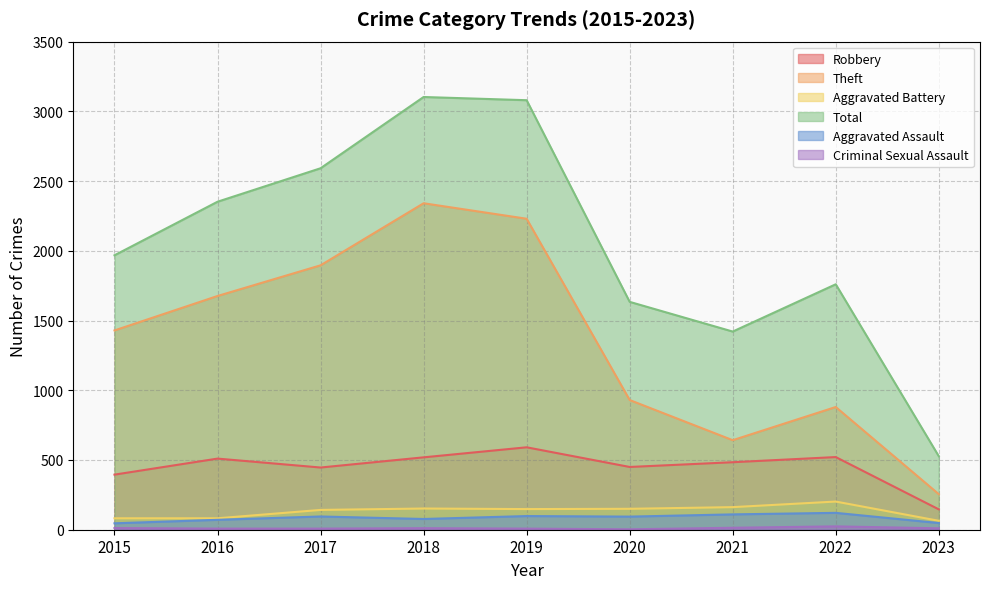

Which series has the largest range (max minus min)?

Total